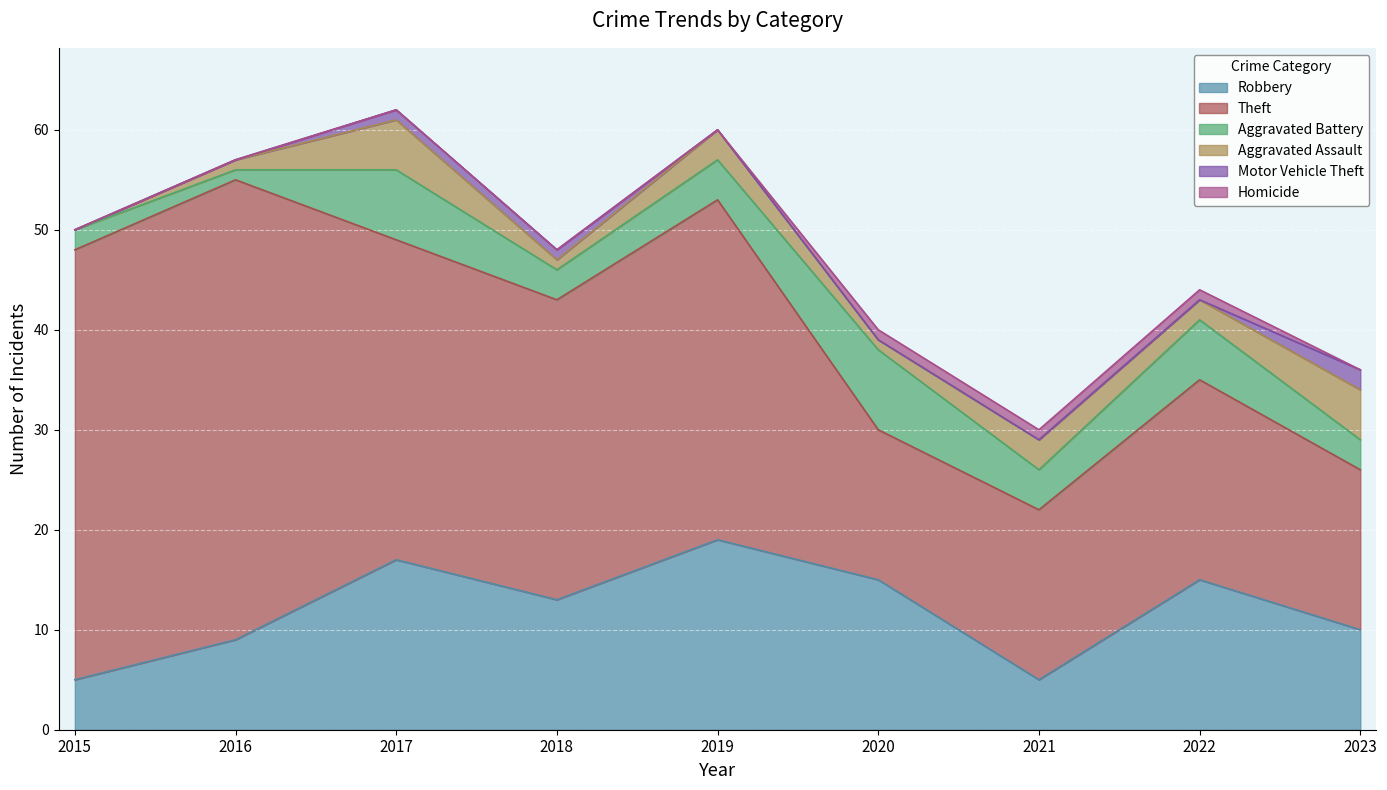

What is the maximum value for Aggravated Battery?

8